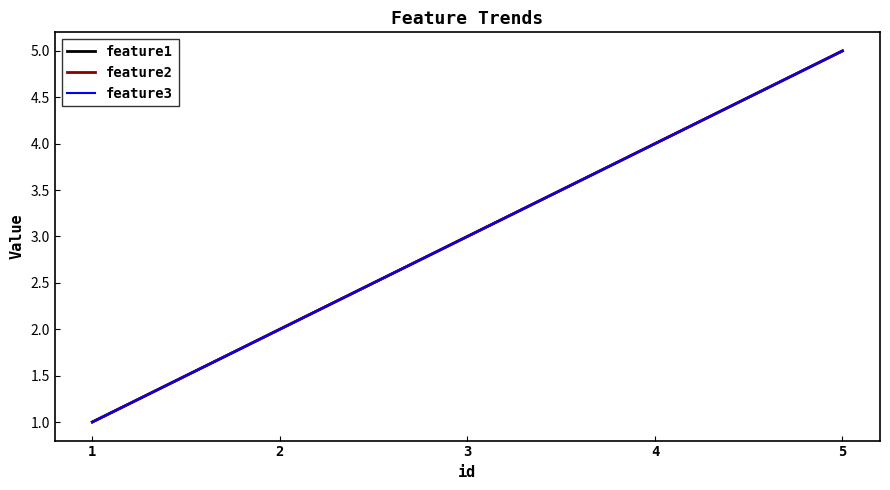

What is the sum of all feature3 values?

15